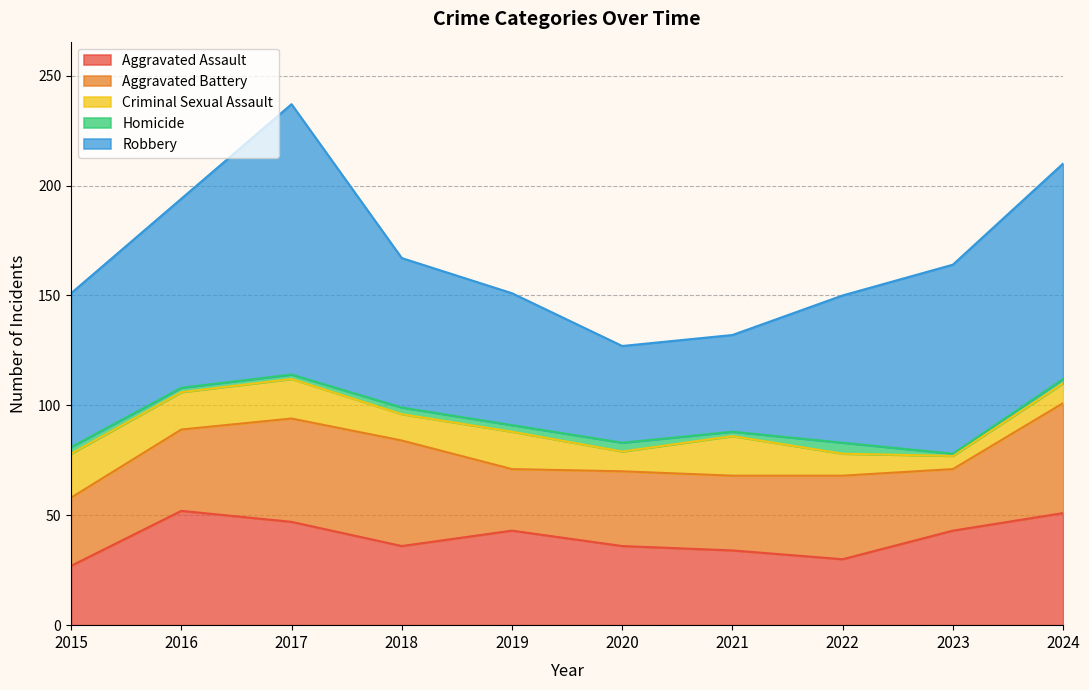

Reading left to right, extract all data points from this chart.

Aggravated Assault: 2015=27	2016=52	2017=47	2018=36	2019=43	2020=36	2021=34	2022=30	2023=43	2024=51
Aggravated Battery: 2015=31	2016=37	2017=47	2018=48	2019=28	2020=34	2021=34	2022=38	2023=28	2024=50
Criminal Sexual Assault: 2015=20	2016=17	2017=18	2018=12	2019=17	2020=9	2021=18	2022=10	2023=6	2024=9
Homicide: 2015=3	2016=2	2017=2	2018=3	2019=3	2020=4	2021=2	2022=5	2023=1	2024=2
Robbery: 2015=70	2016=86	2017=123	2018=68	2019=60	2020=44	2021=44	2022=67	2023=86	2024=98